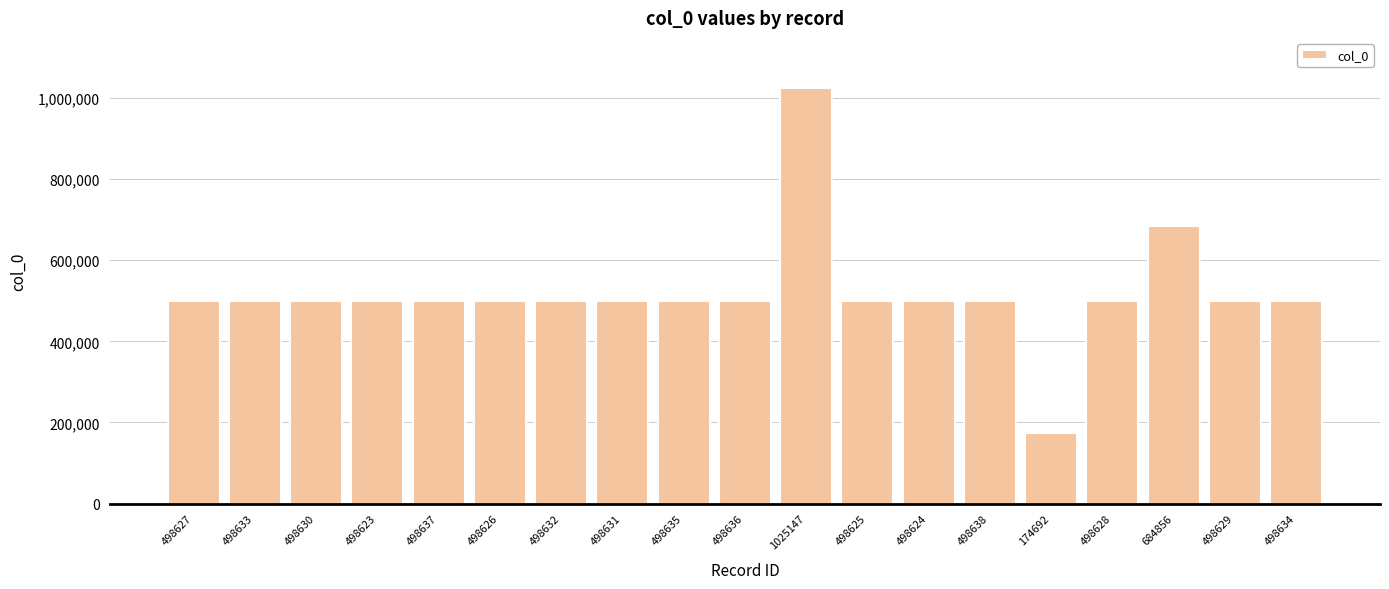

The value at 498636 is 498636. True or false?

True